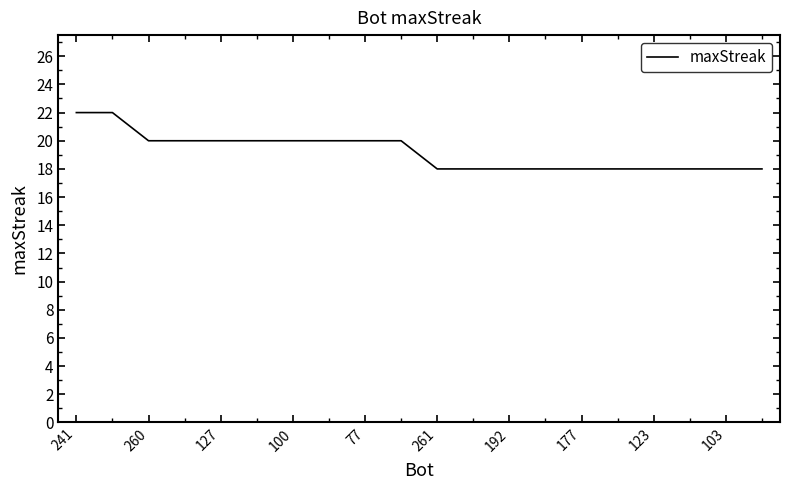

What is the minimum value shown in the chart?

18